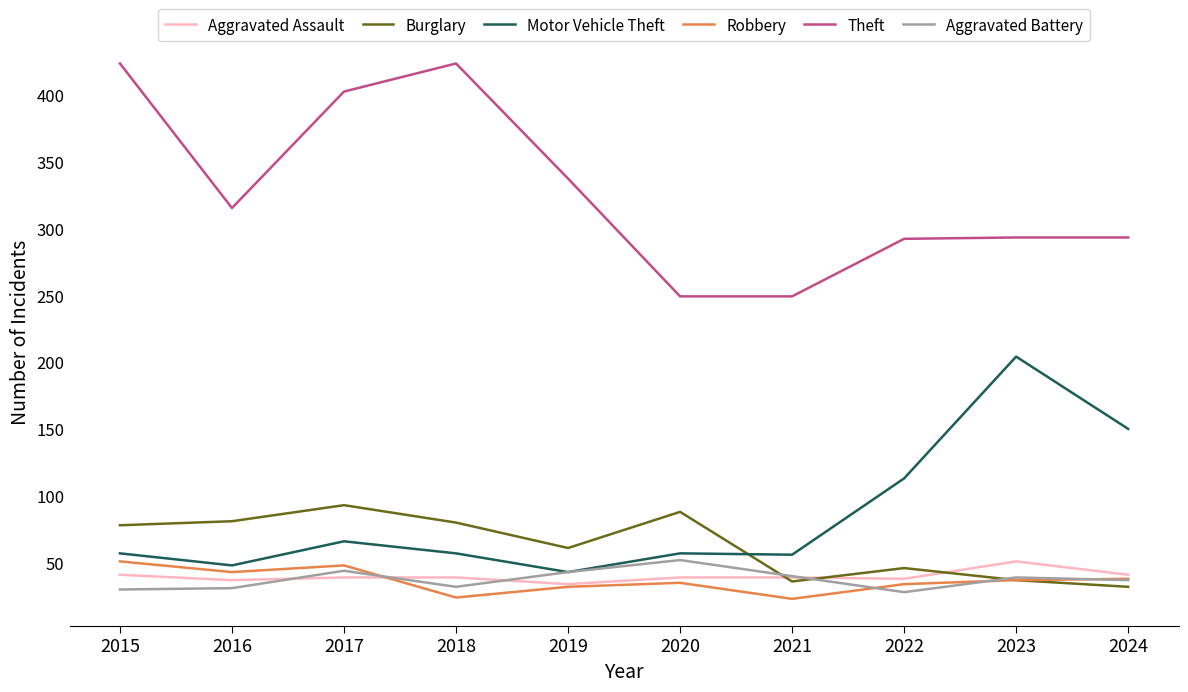

In Motor Vehicle Theft, how many points are lower than both neighbors (excluding endpoints)?

3